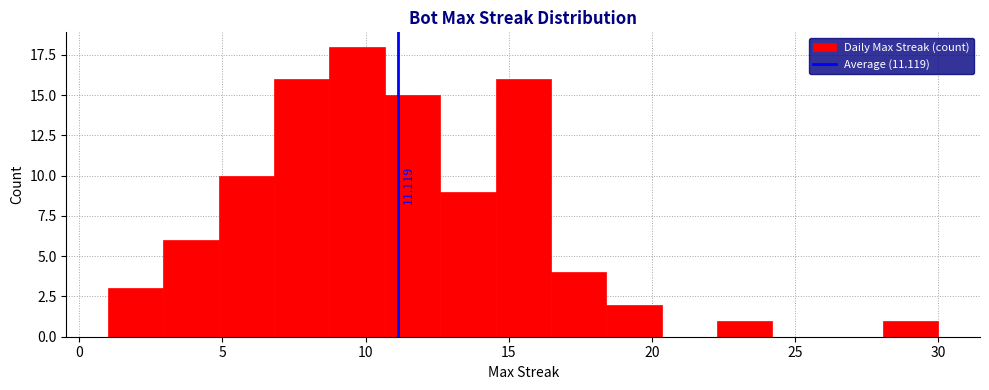

Read against the x-axis, roughly where is the centre of the tallest bar?

9.5